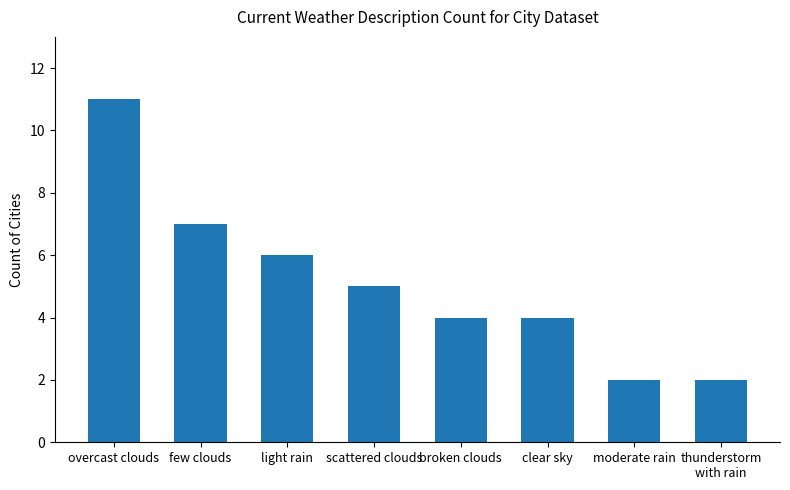

Which label corresponds to the largest value in the chart?

overcast clouds